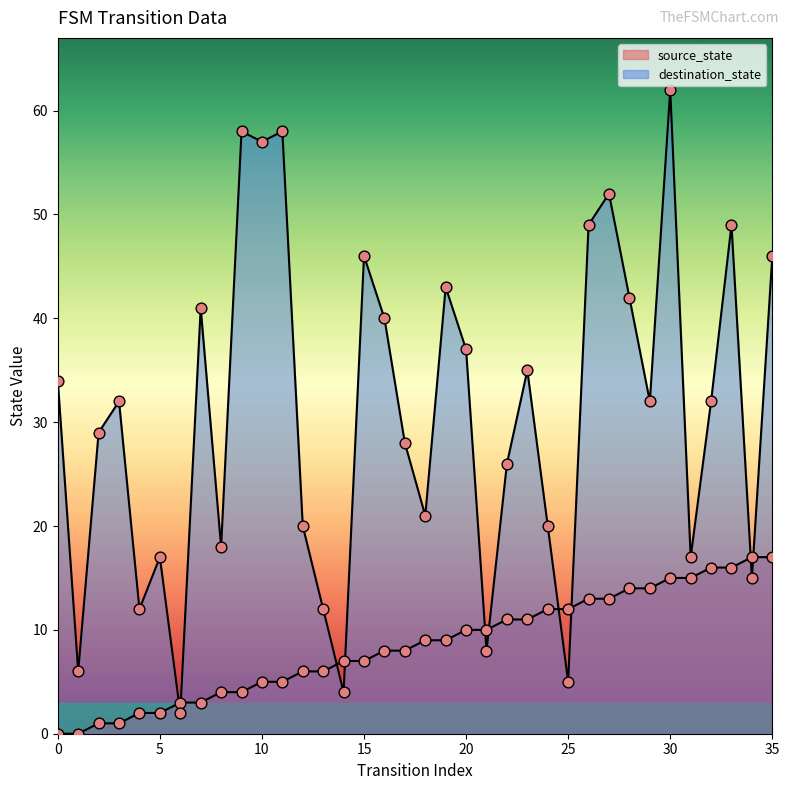

What is the total value across all series at 3?

33